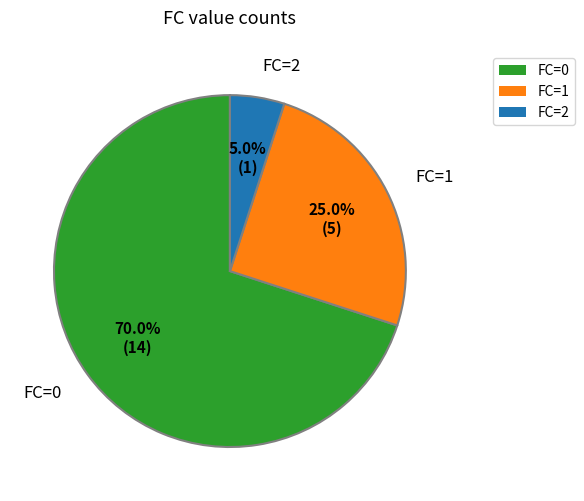

What is the smallest slice in the pie chart?

FC=2